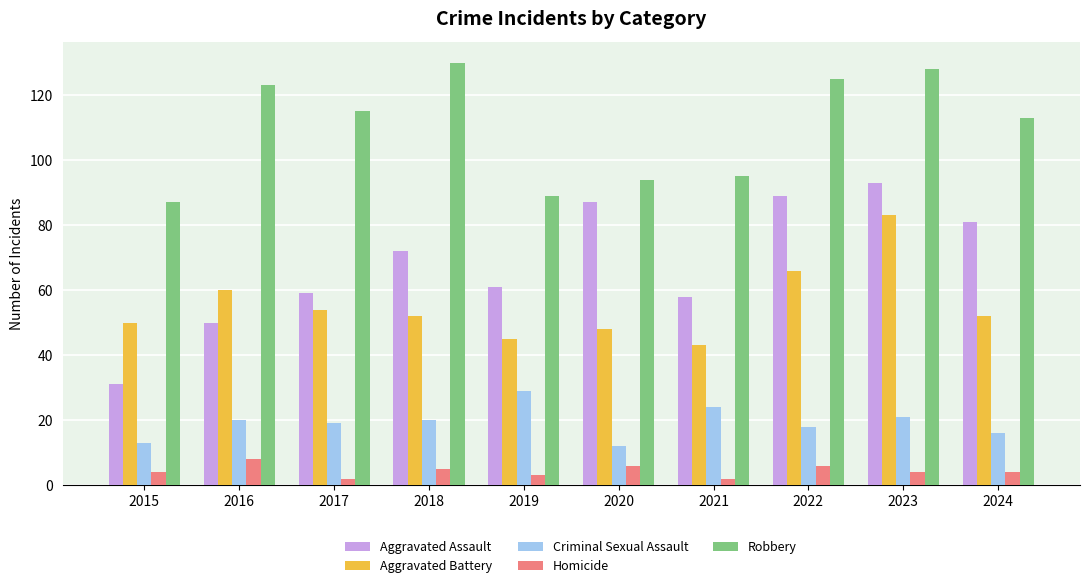

The Criminal Sexual Assault series shows 16 at 2024. True or false?

True